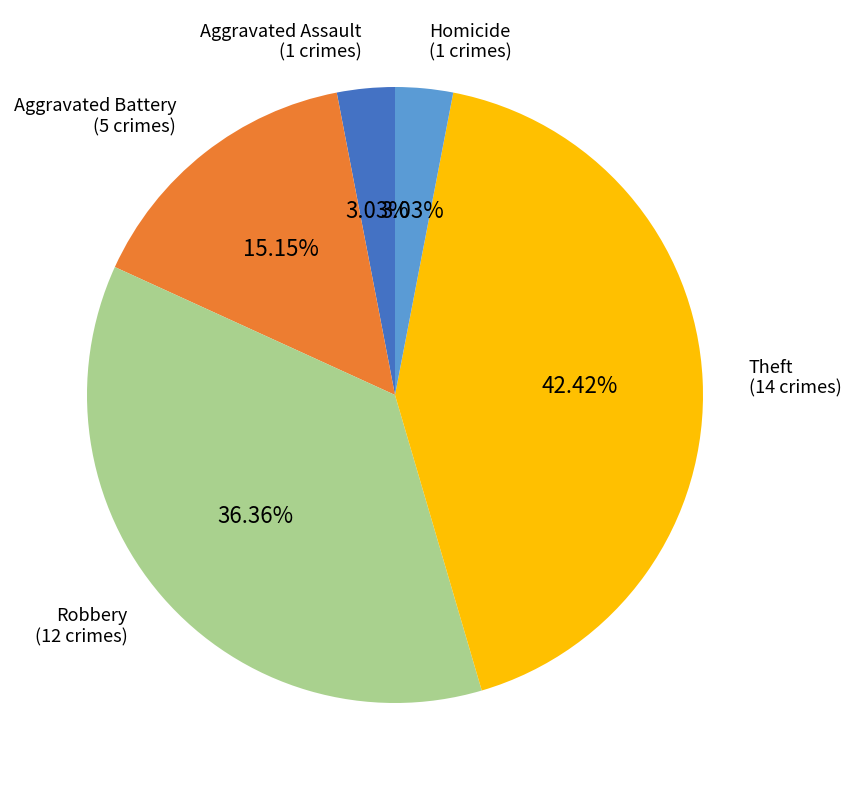

Combined, do Homicide and Theft account for over 50%?

No